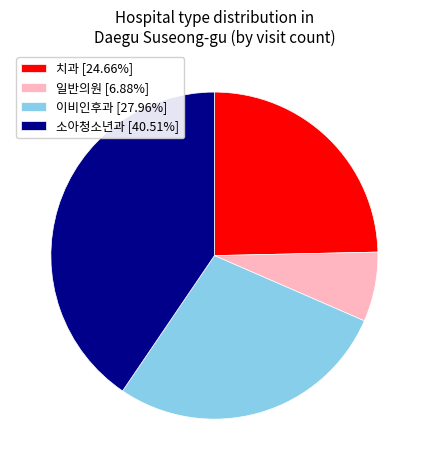

Approximately how many times larger is the value at 이비인후과 [27.96%] compared to 소아청소년과 [40.51%]?

0.7